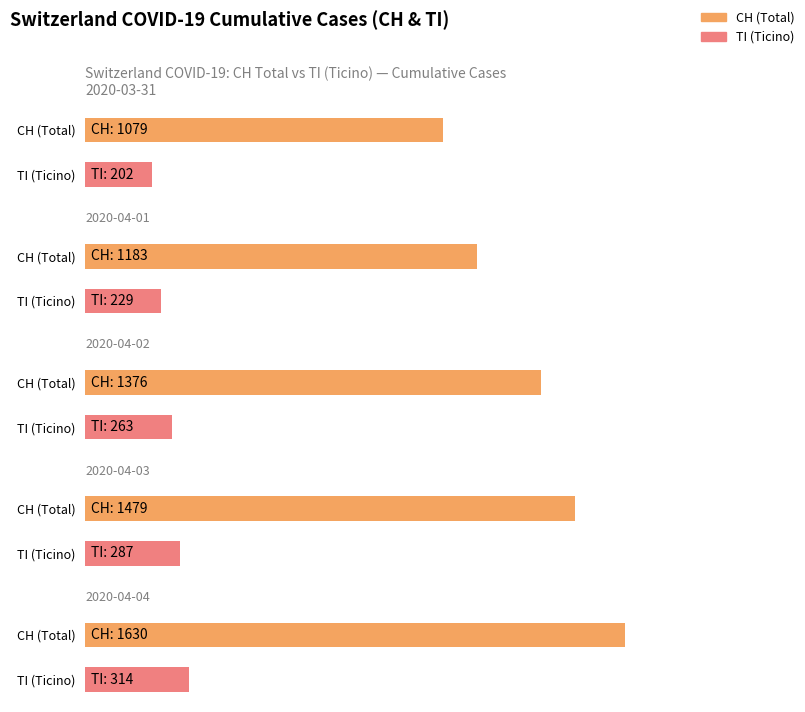

At how many categories does at least one series exceed 1143?

4